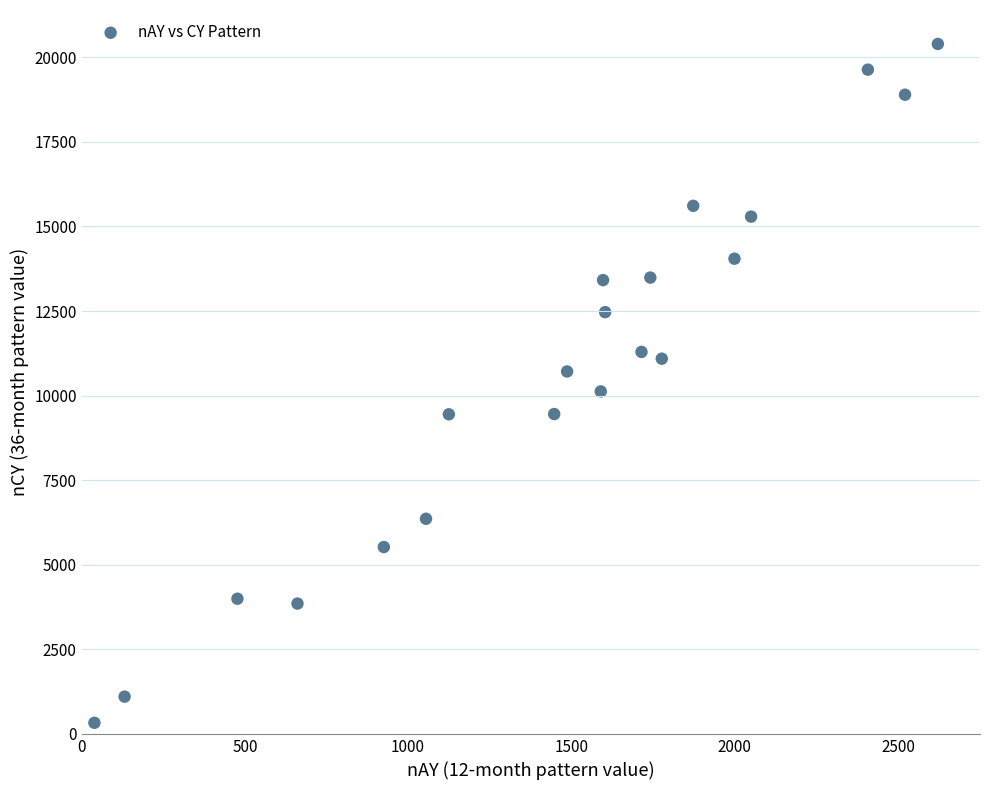

What is the range of X values (max minus min)?

2583.1